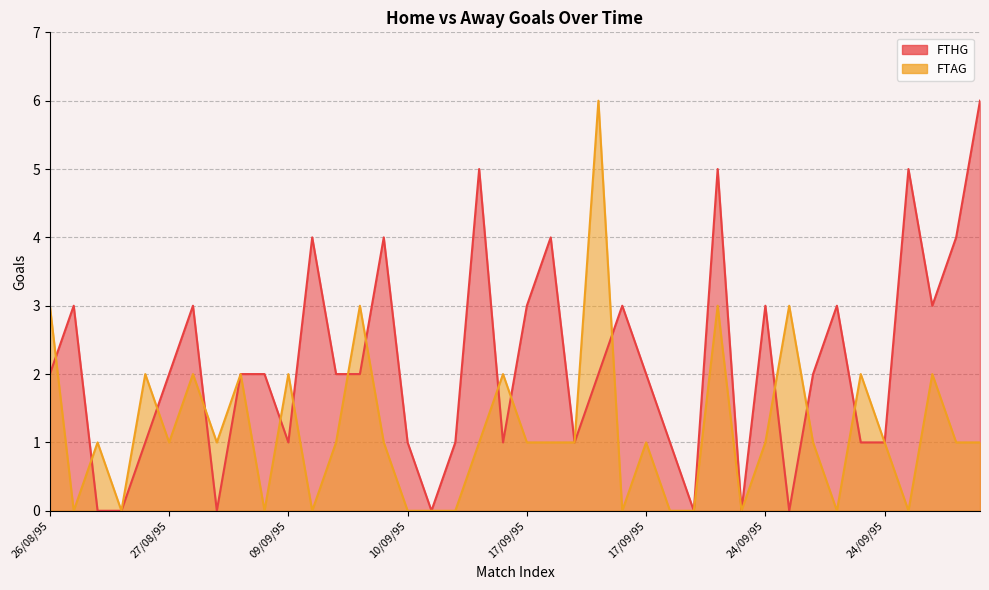

True or false: FTAG has more than 1 interior local peaks.

True